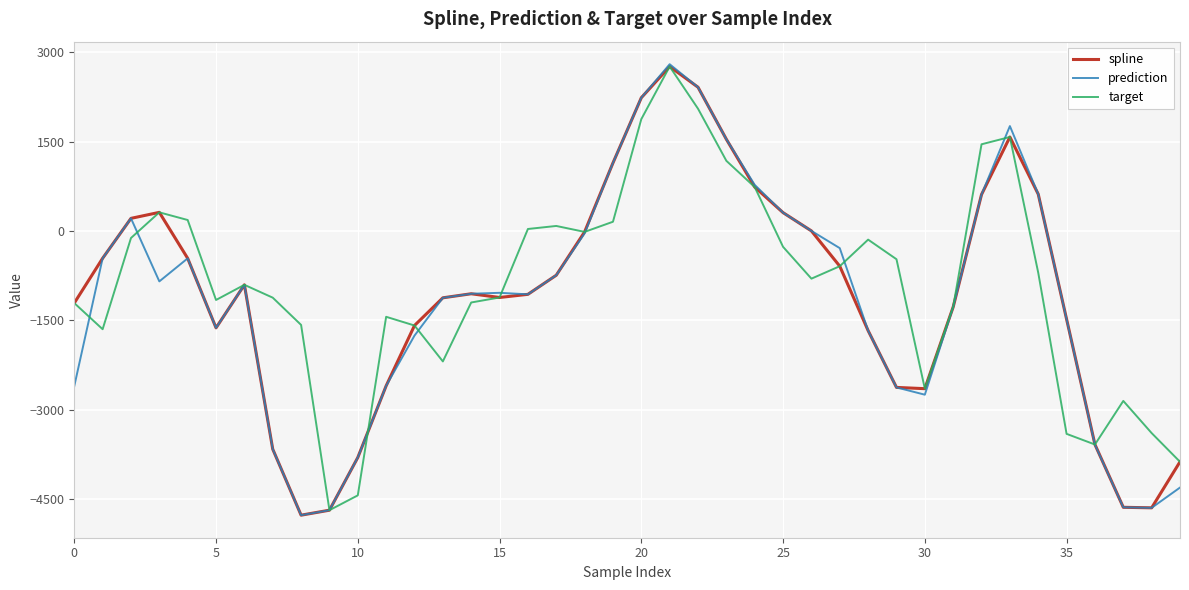

What is the sum of all spline values?

-43457.0